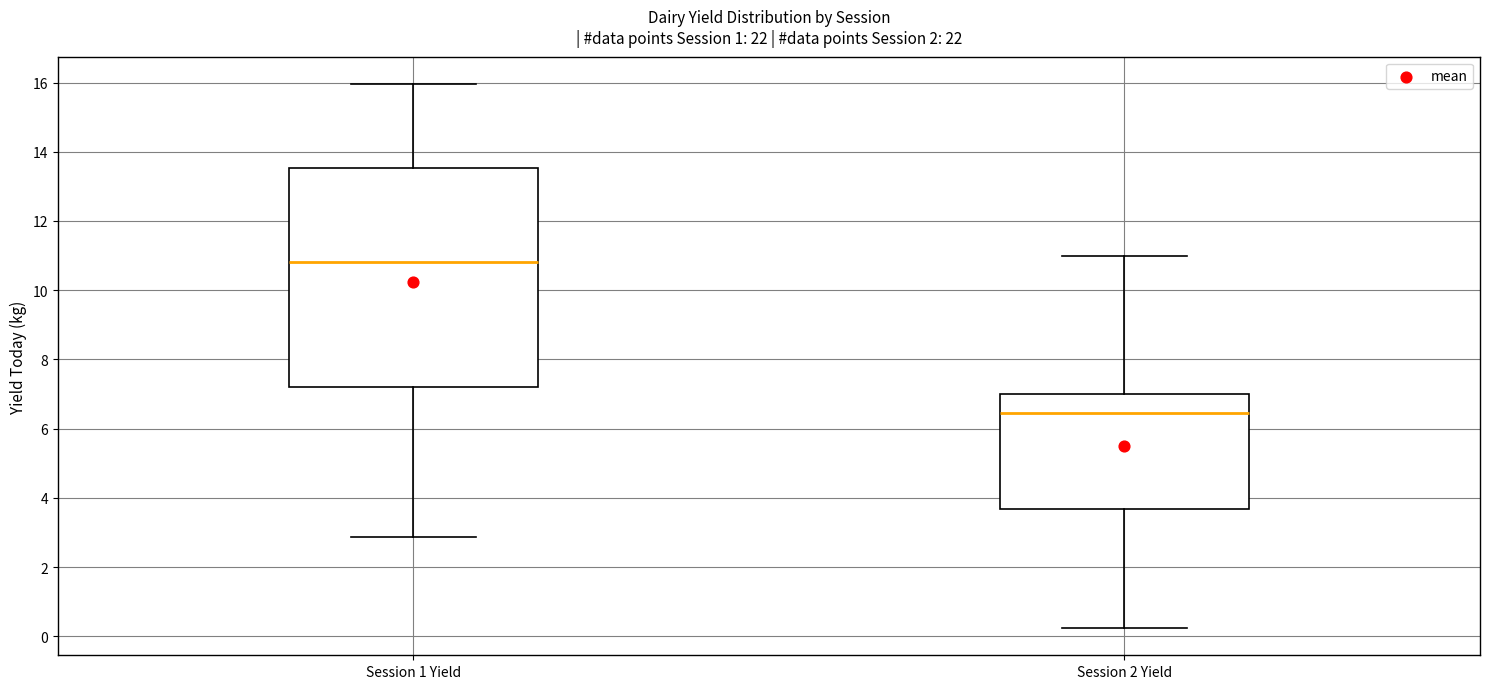

Where does the median line of the box for Session 2 Yield sit on the y-axis? The values are not printed on the chart, so give them approximately, as read against the axis.

6.4